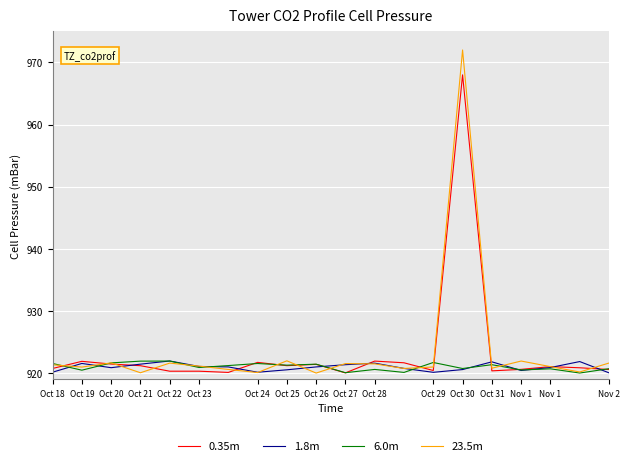

Which series has the largest range (max minus min)?

23.5m